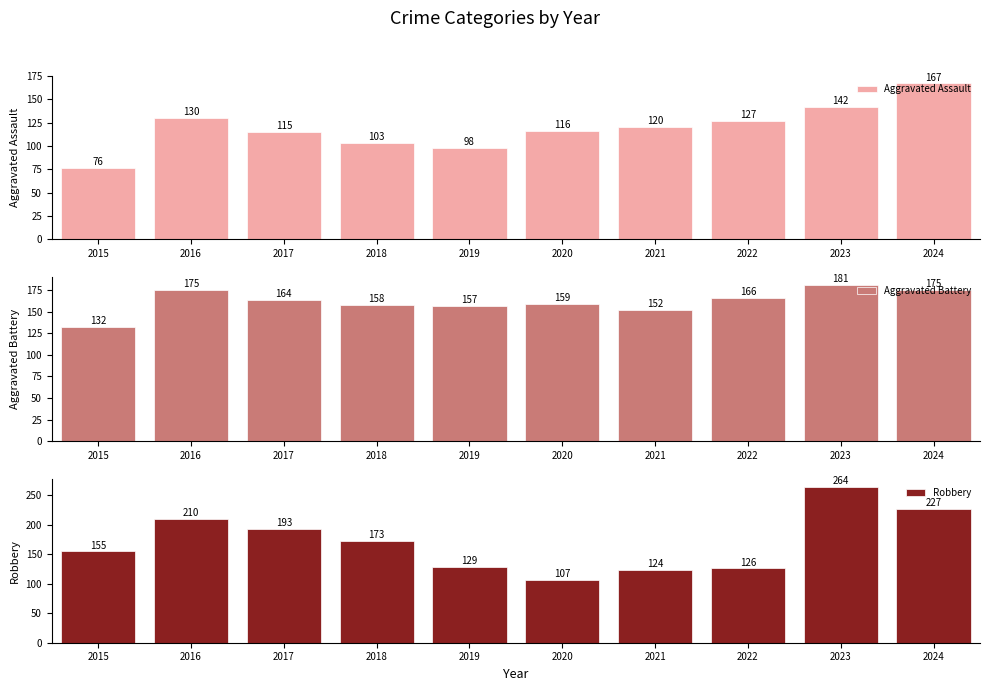

Count the number of categories in the chart.

10